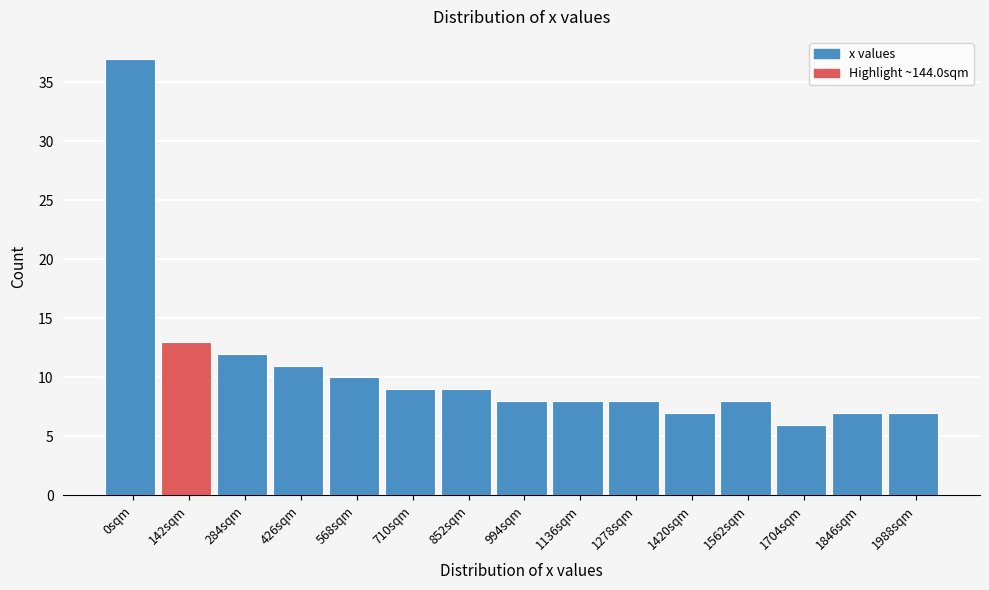

Reading left to right, list all the values displayed in this chart.

0sqm=37	142sqm=13	284sqm=12	426sqm=11	568sqm=10	710sqm=9	852sqm=9	994sqm=8	1136sqm=8	1278sqm=8	1420sqm=7	1562sqm=8	1704sqm=6	1846sqm=7	1988sqm=7